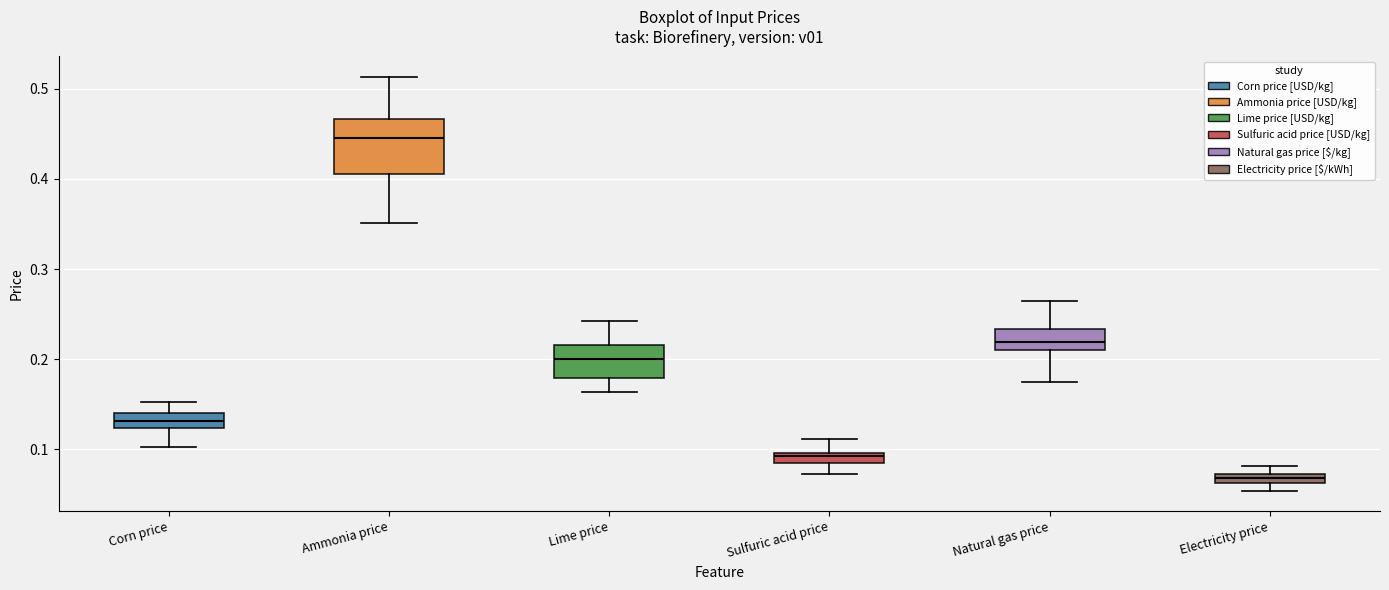

Comparing the boxes themselves (not the whiskers), which one is the tallest?

Ammonia price